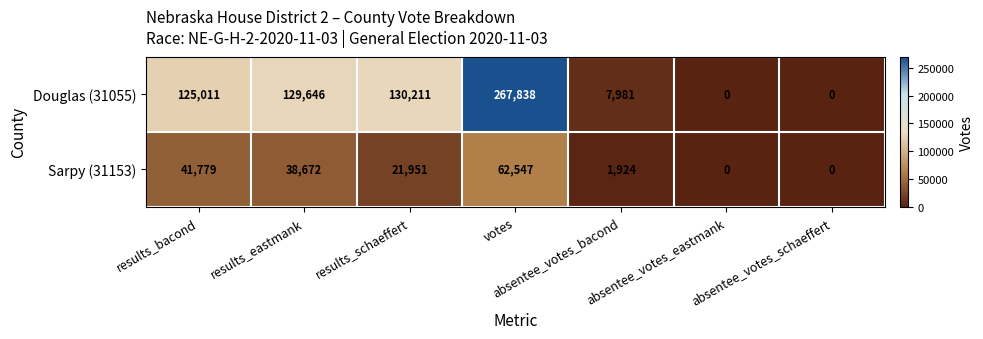

Rank the series by their average value, from highest to lowest.

Douglas (31055), Sarpy (31153)